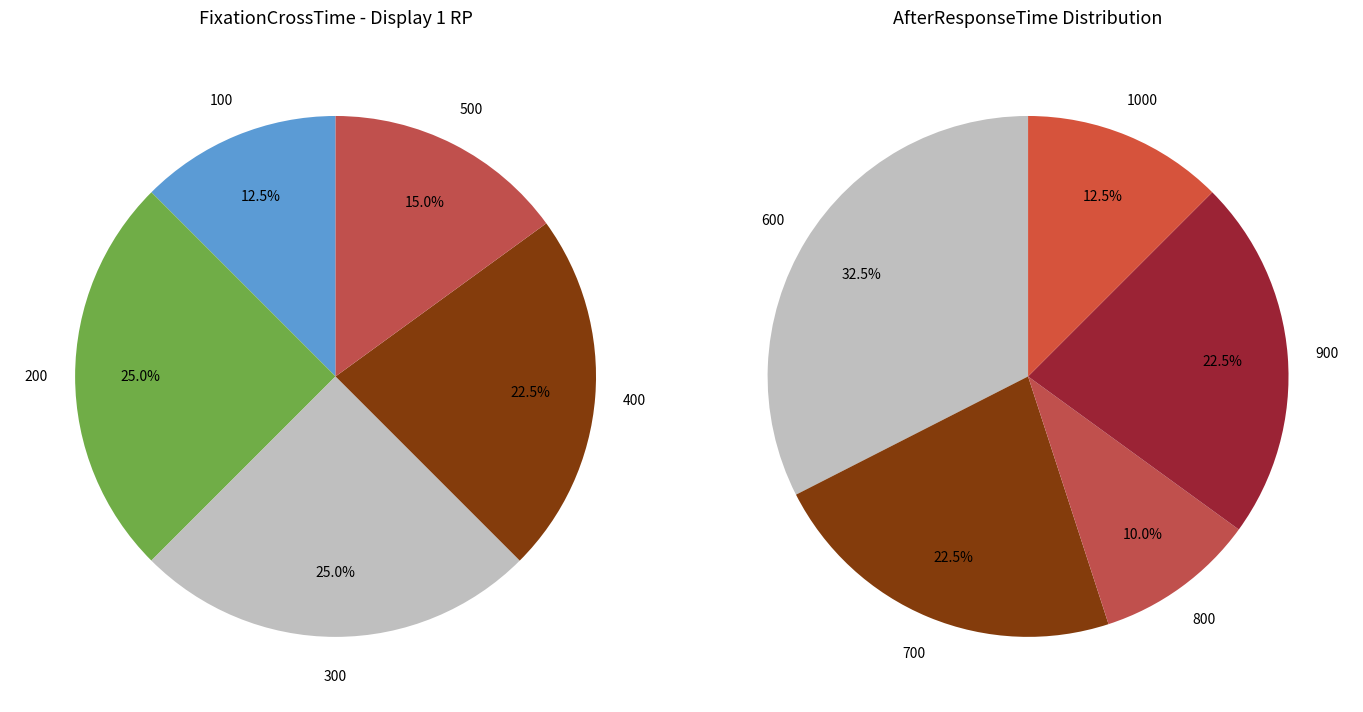

Do 200 and 500 together represent more than half of the pie?

No